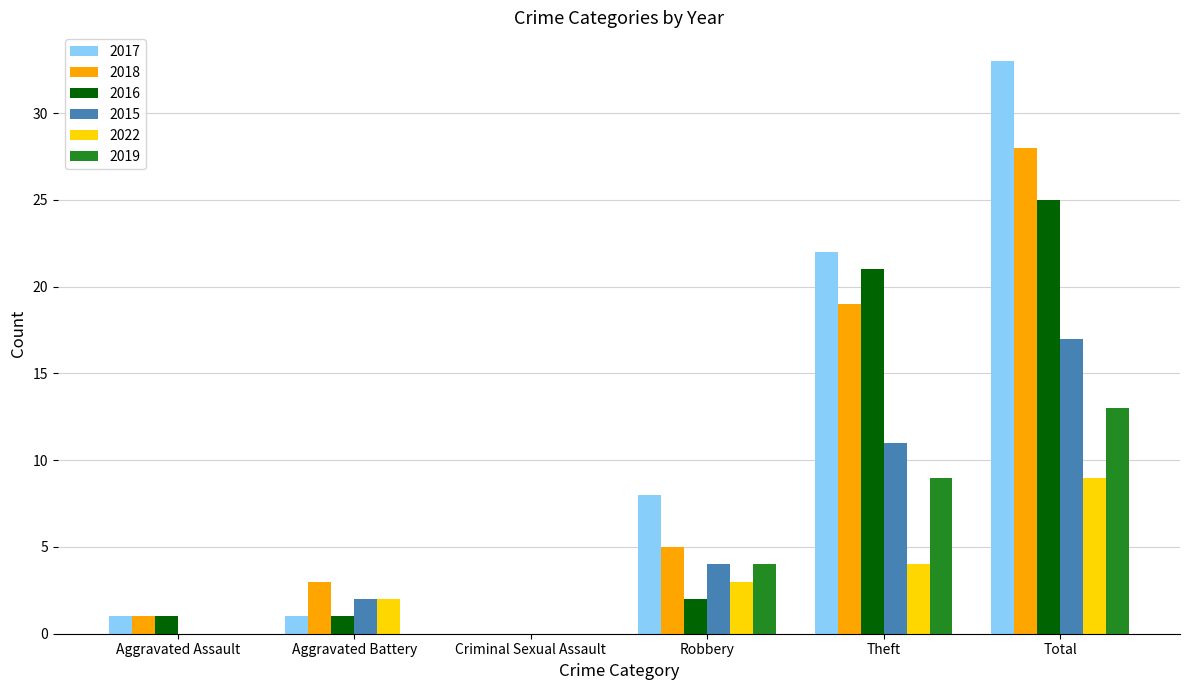

How many positive values does the 2016 series have?

5